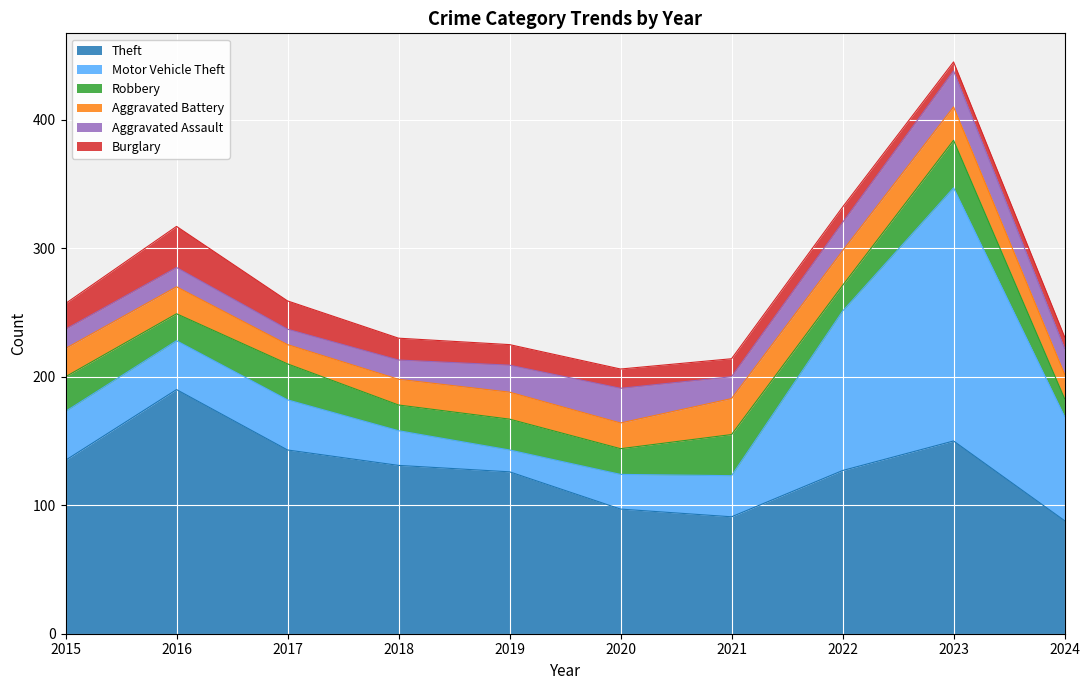

How many lines are shown in the chart?

6